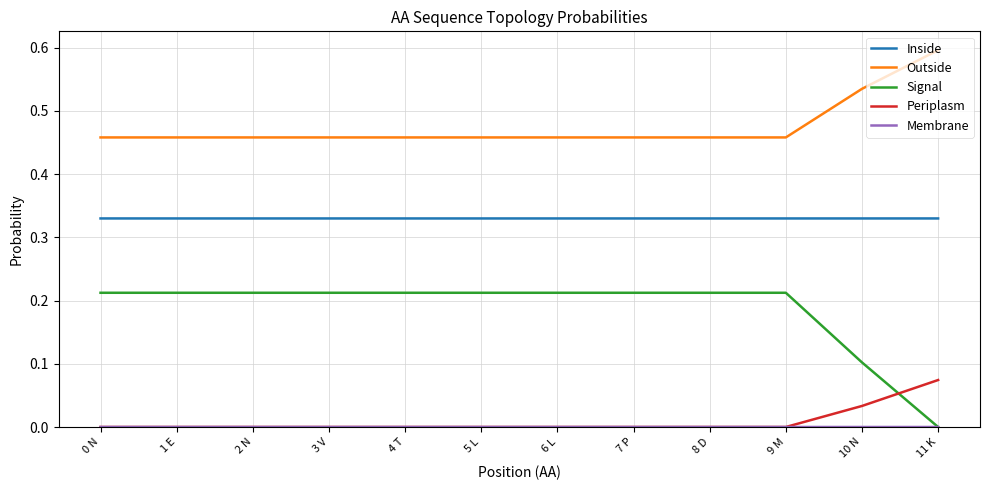

True or false: Inside and Periplasm intersect in this chart.

False